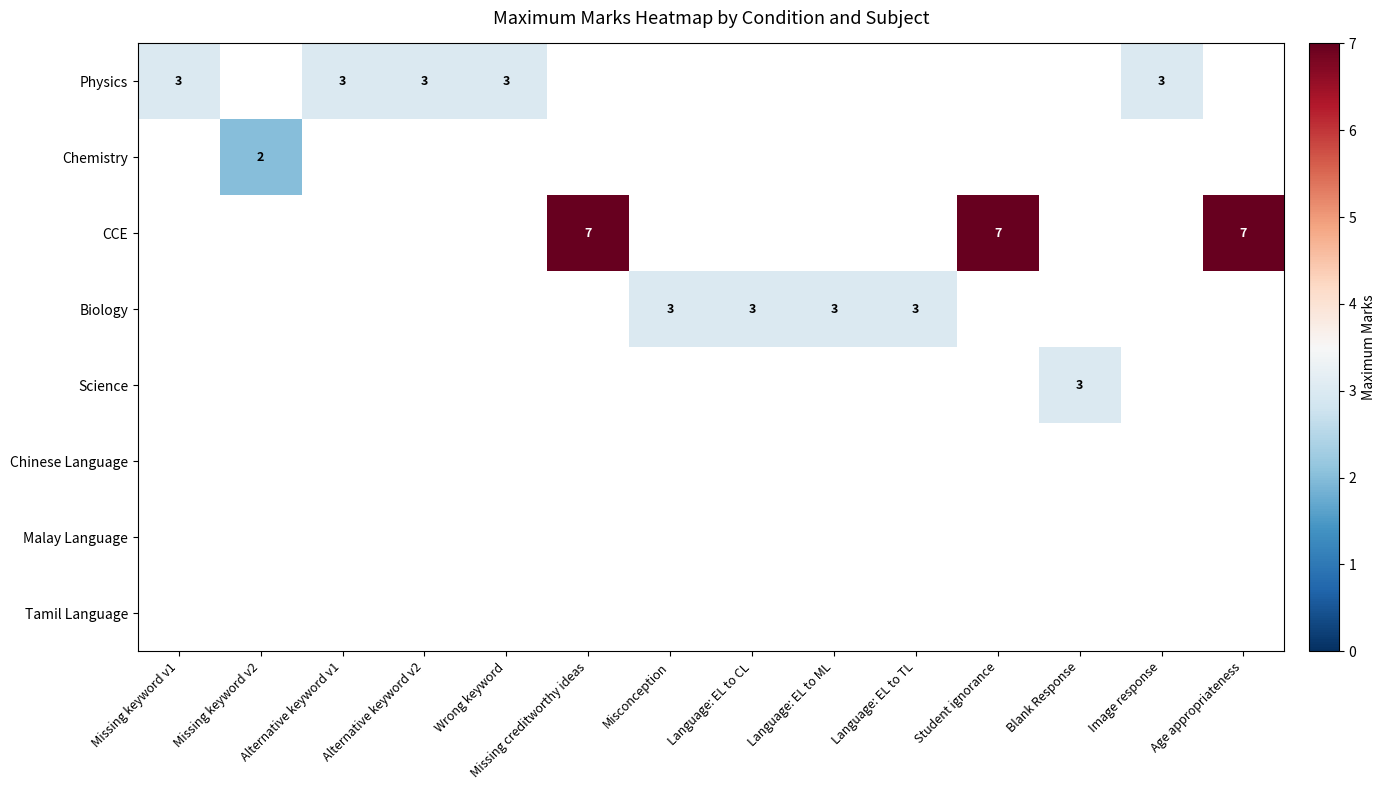

How many series are shown in this chart?

8